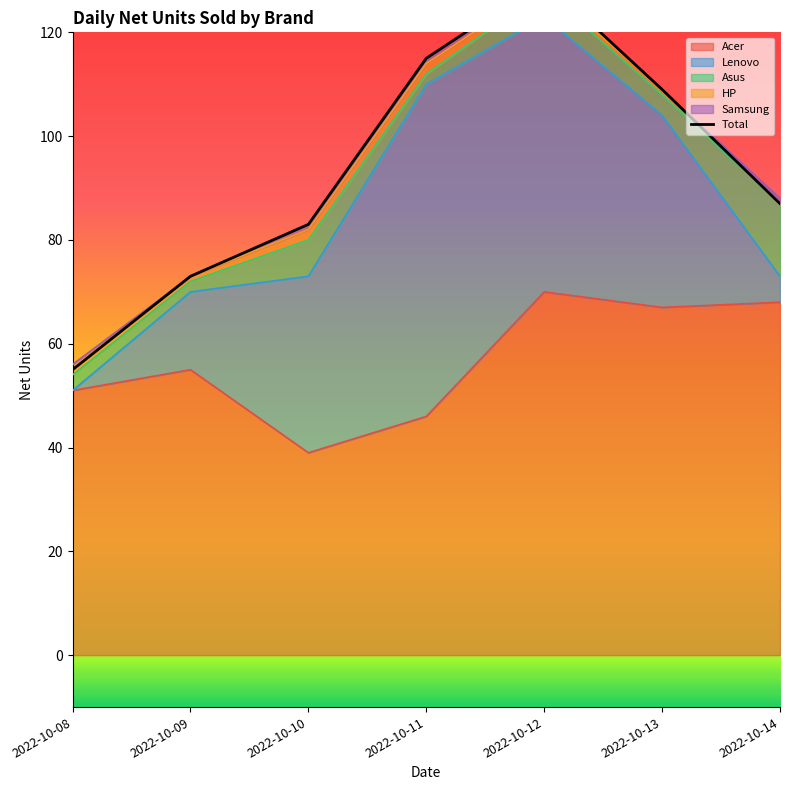

What is the value of the 6th point from the left?

109